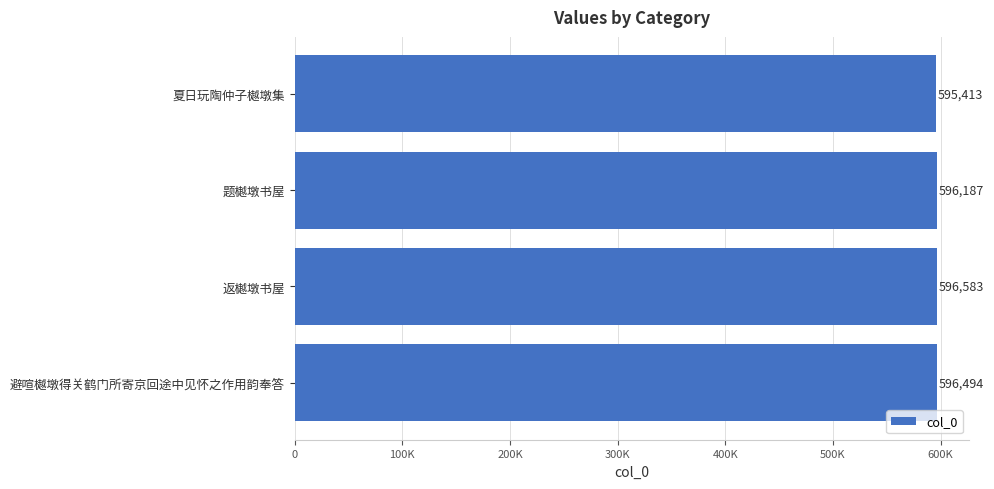

Are the bars horizontal?

Yes